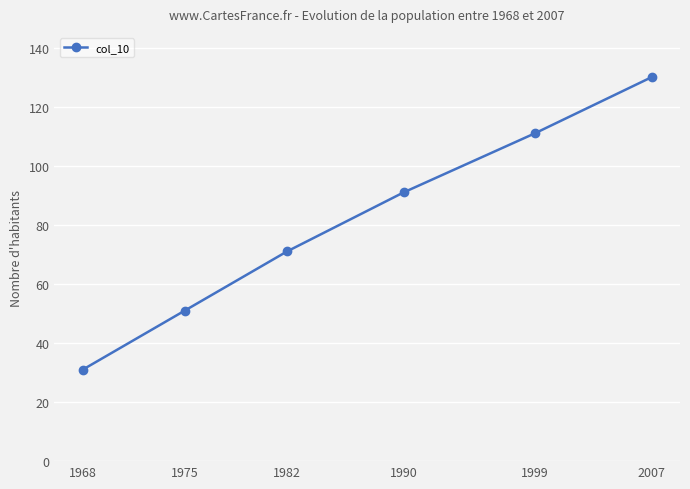

Reading left to right, what are all the values shown in this chart?

31.0	51.0	71.0	91.0	111.0	130.0